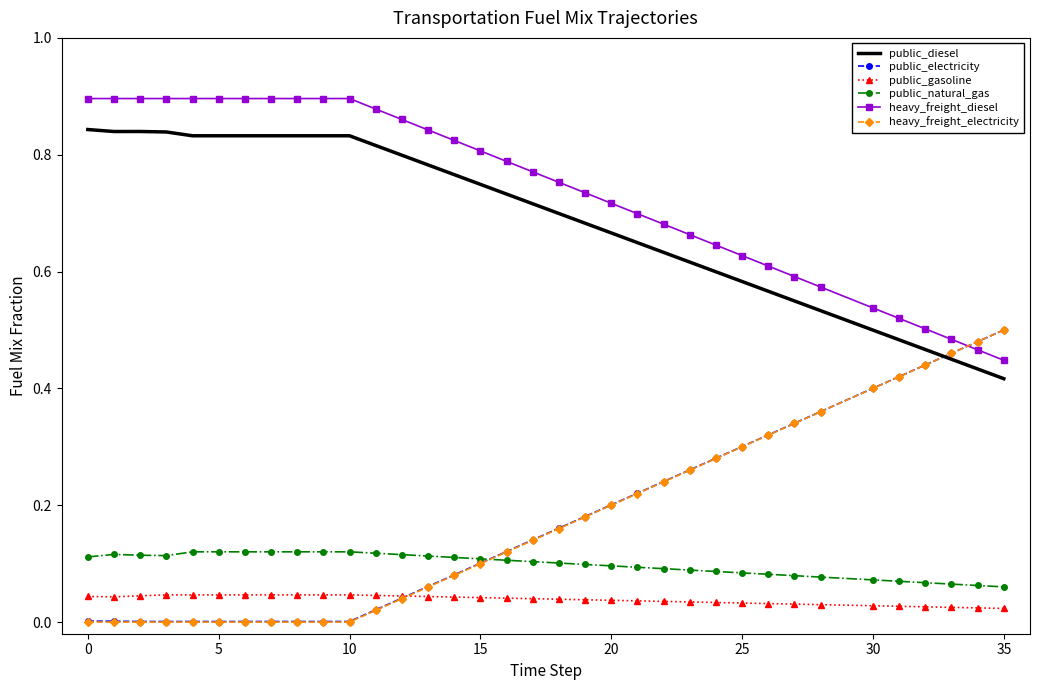

Which series has the largest total across all categories?

heavy_freight_diesel